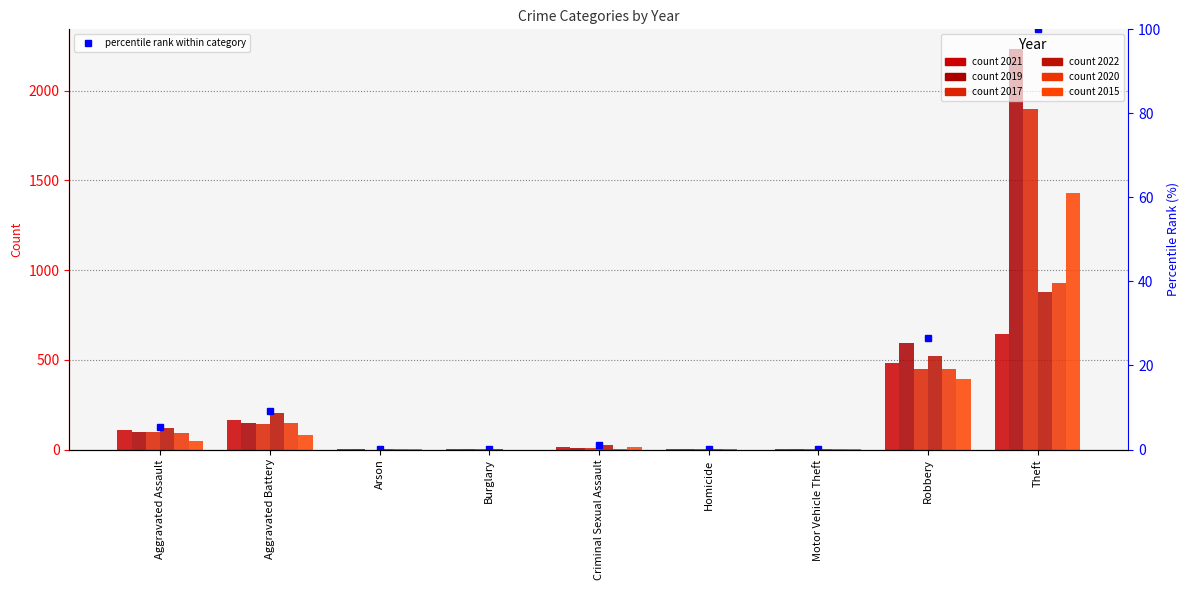

List the labels in order of value, smallest first.

Burglary, Motor Vehicle Theft, Arson, Homicide, Criminal Sexual Assault, Aggravated Assault, Aggravated Battery, Robbery, Theft